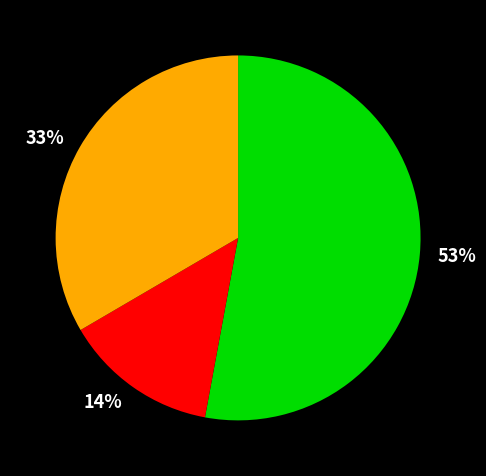

Does any single category account for the majority?

Yes